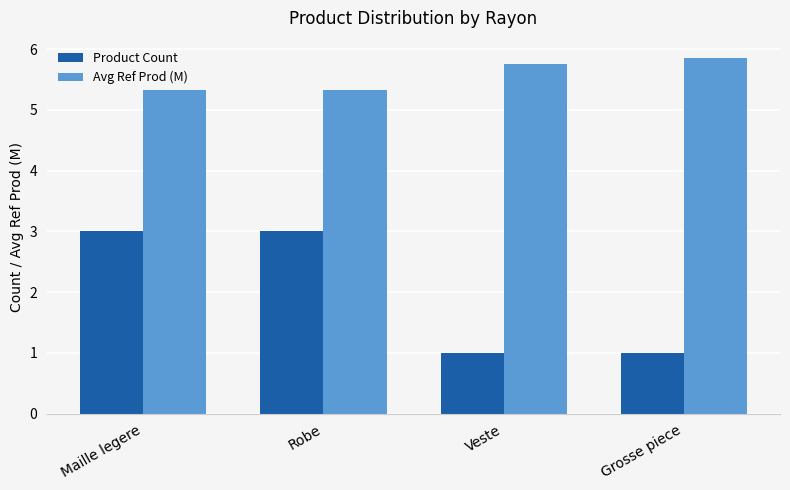

The value of Avg Ref Prod (M) at Maille legere is 1.9. True or false?

False